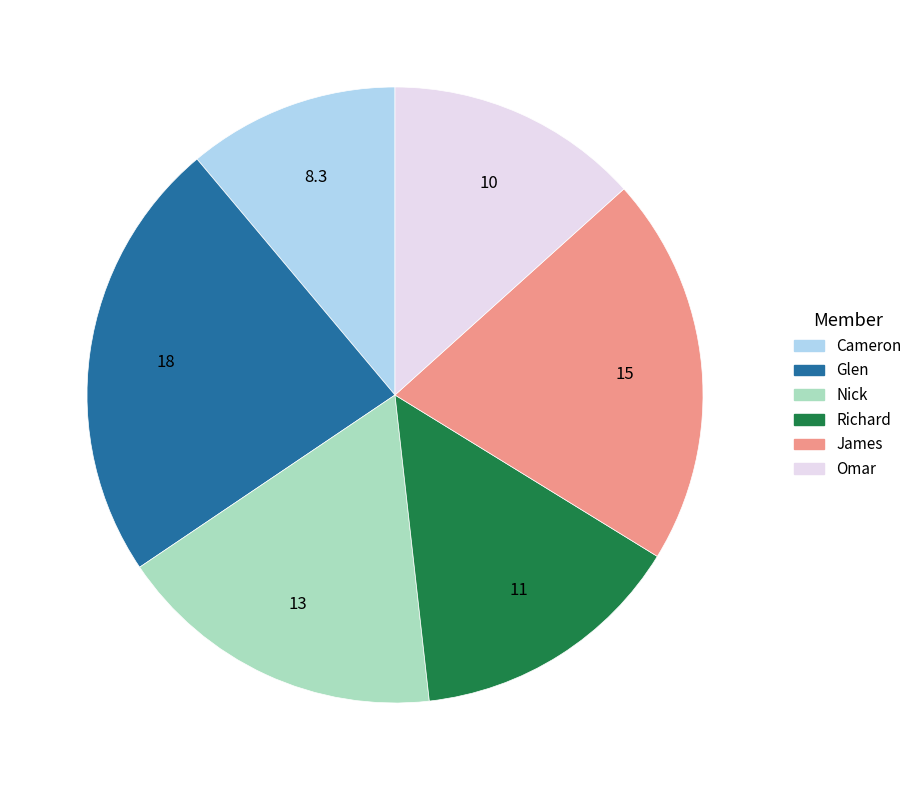

What is the largest slice in the pie chart?

Glen